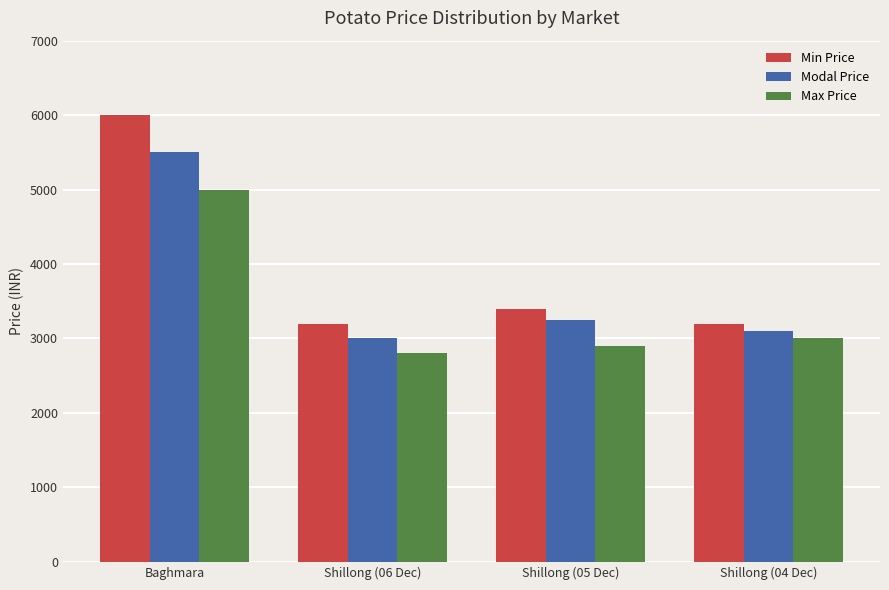

What is the difference between the highest and lowest values at Baghmara?

1000